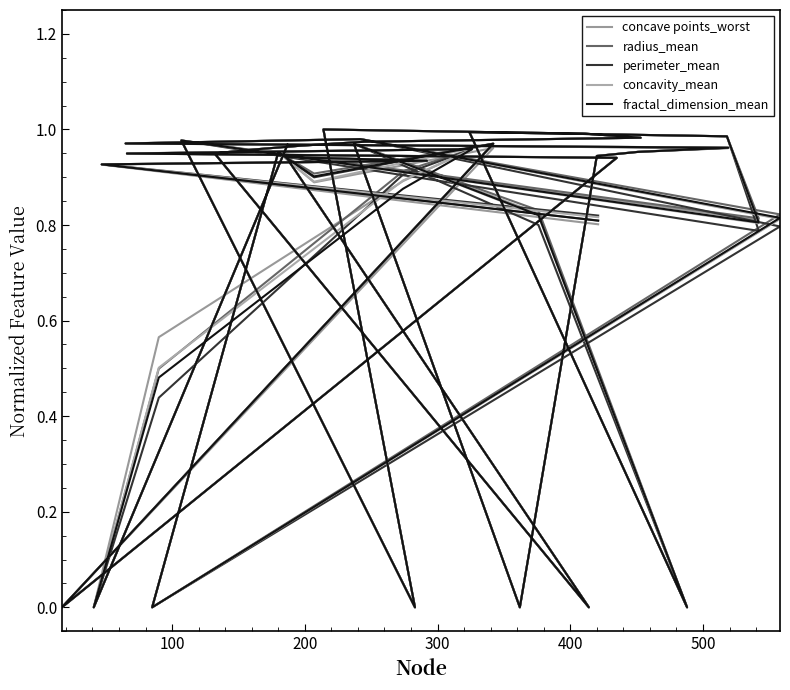

True or false: concavity_mean and perimeter_mean cross at least once.

True